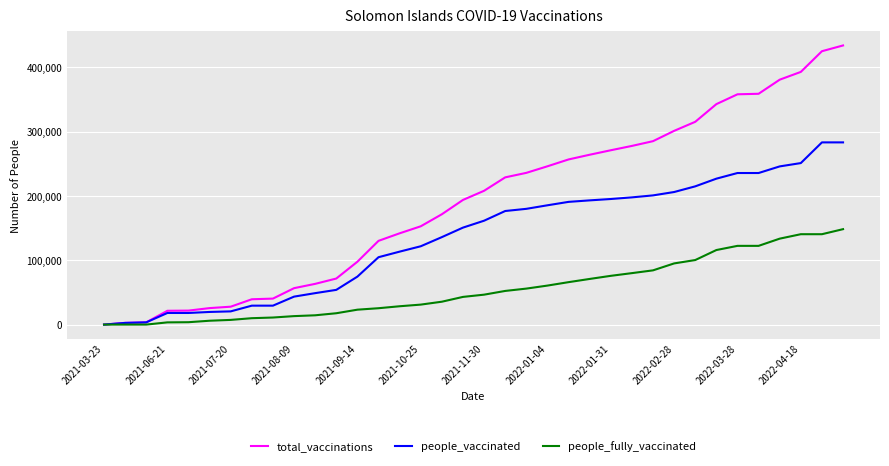

Does the chart display data point markers on the line(s)?

No